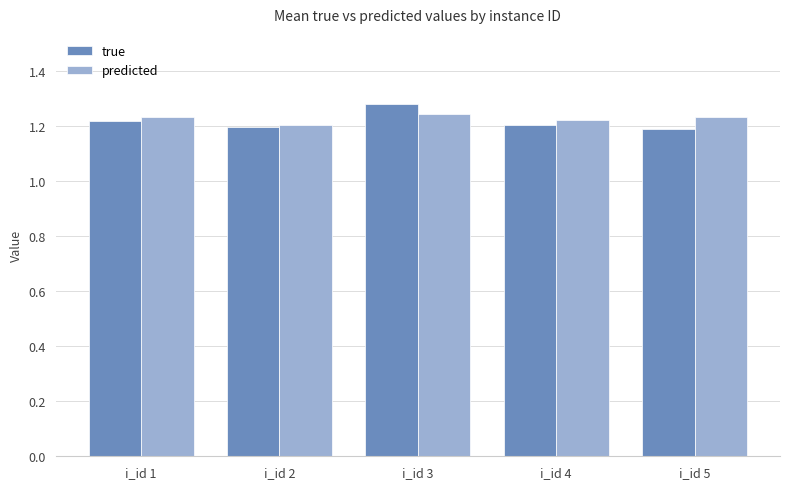

Is the value of predicted at i_id 5 greater than the value of true at i_id 5?

Yes